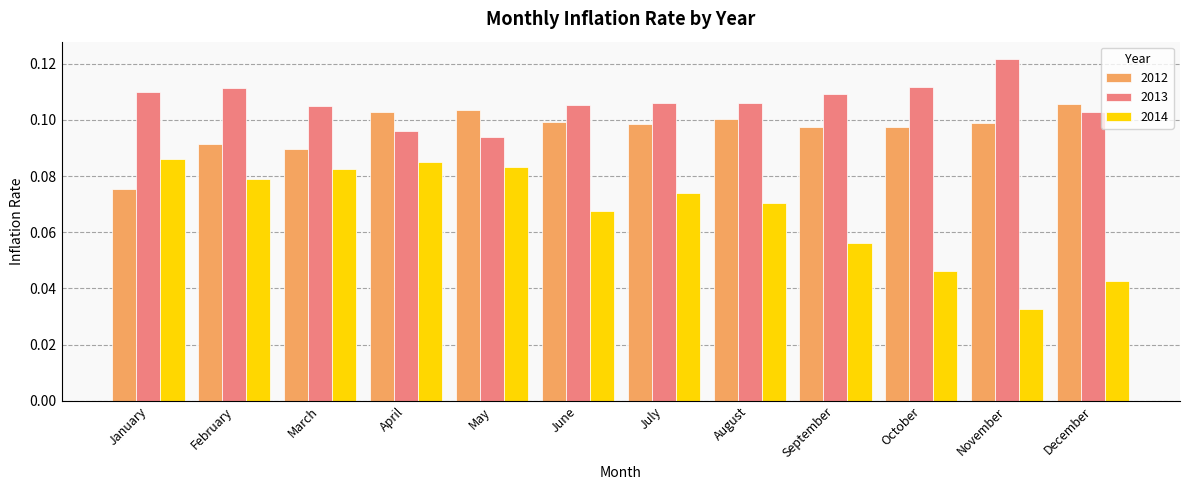

Which series has the largest total across all categories?

2013